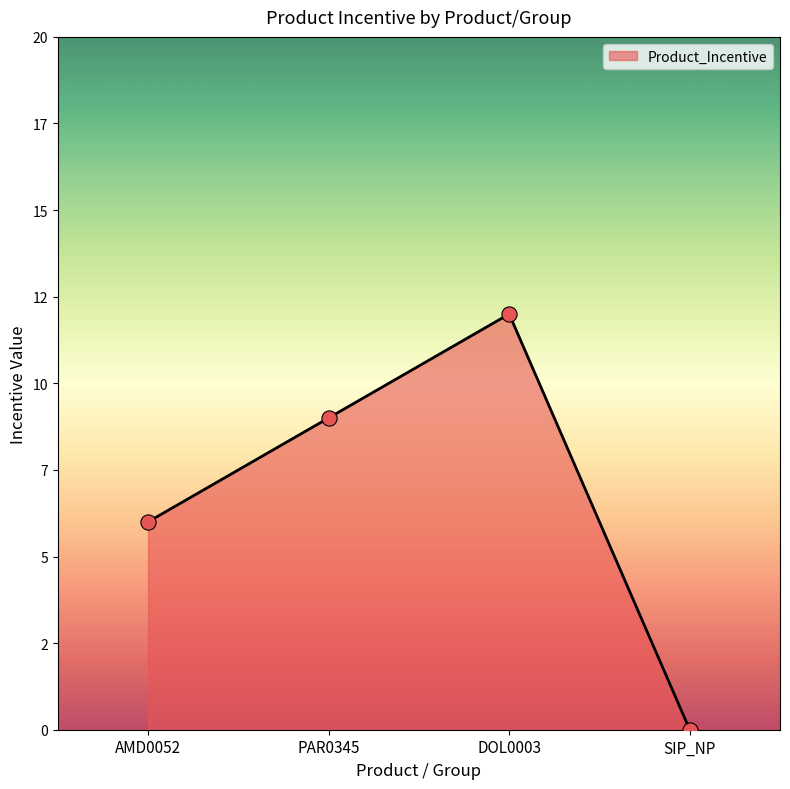

Approximately how many times larger is the value at DOL0003 compared to PAR0345?

1.3